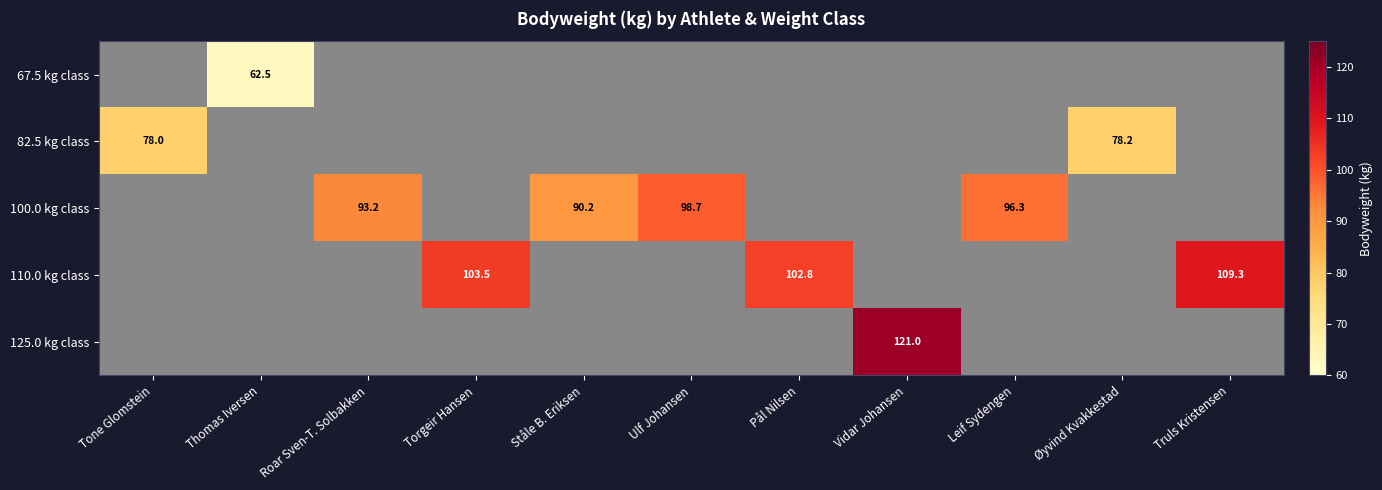

Is it true that 110.0 kg class equals 103.5 at Torgeir Hansen?

True